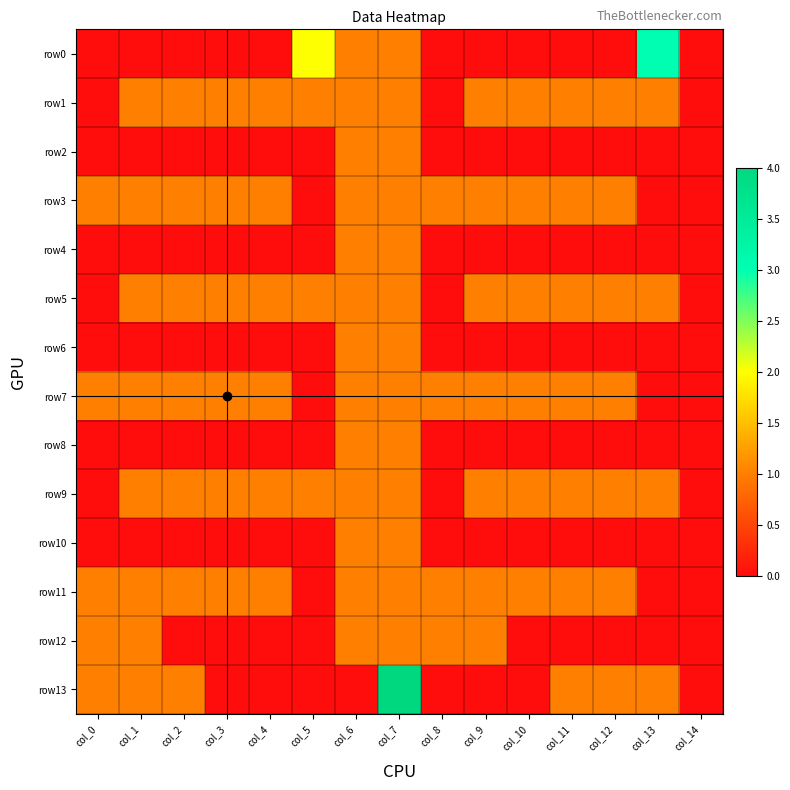

At how many categories does at least one series exceed 1?

3